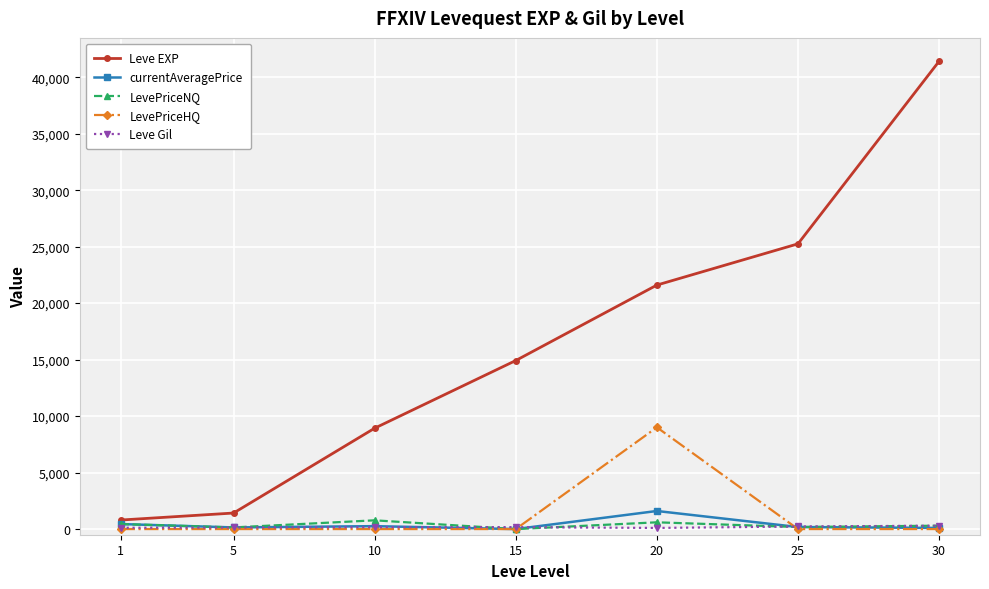

Does the chart display data point markers on the line(s)?

Yes